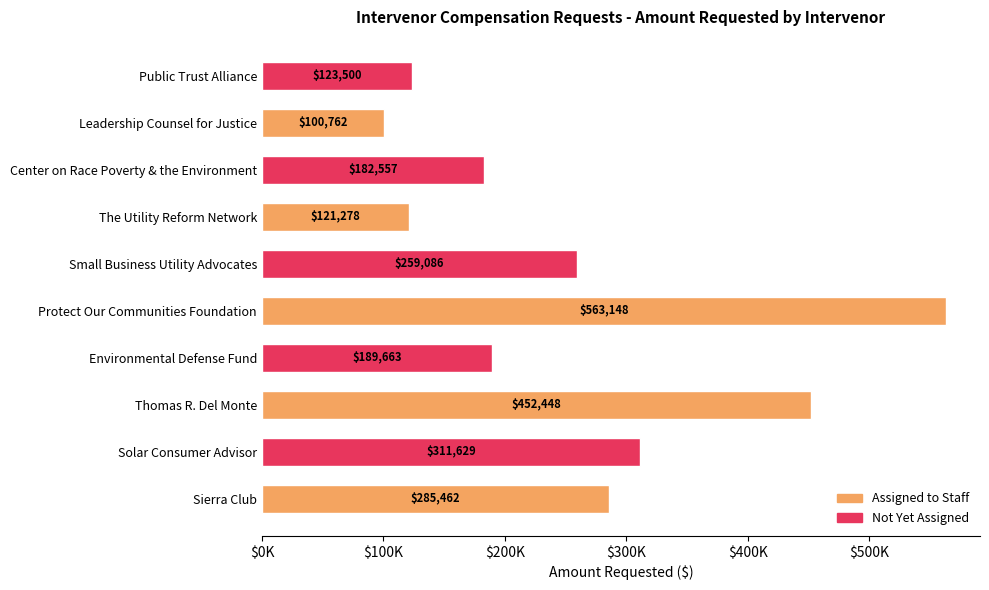

Does the chart contain any negative values?

No